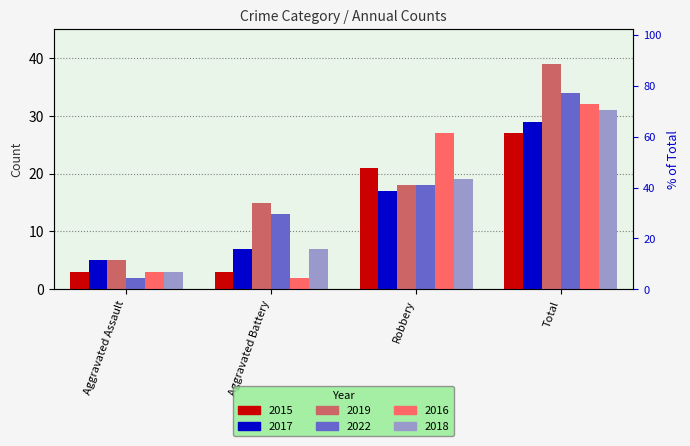

How many groups of bars are there?

4